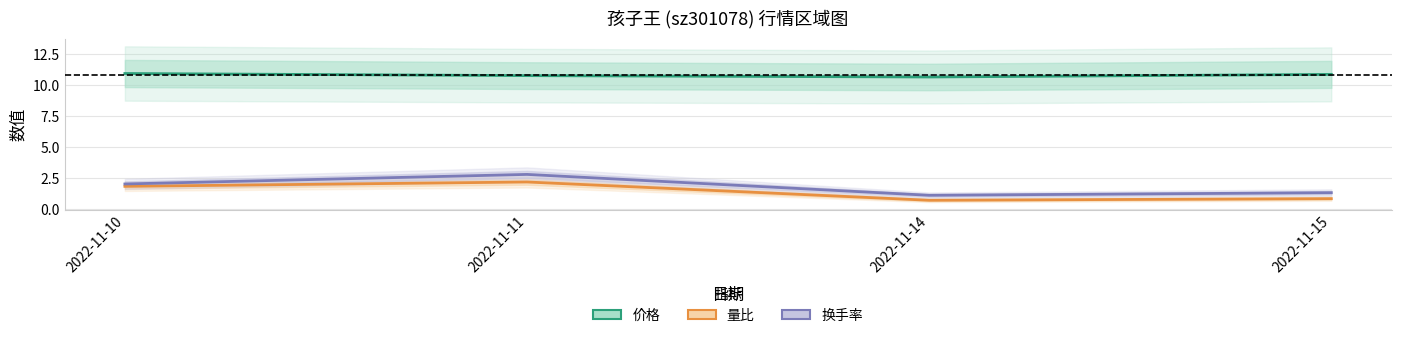

True or false: 换手率 has a value of 1.4 at 2022-11-15.

True